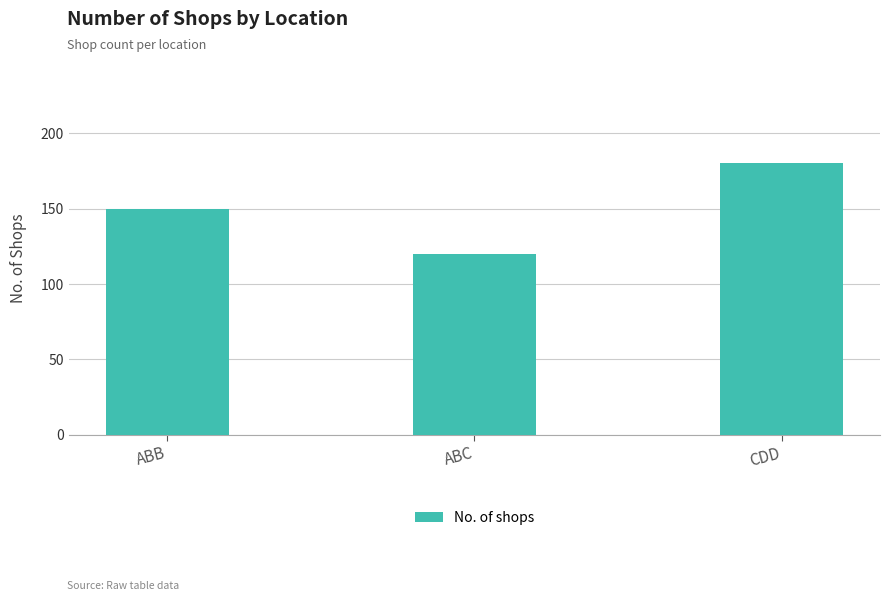

Reading right to left, extract all data points from this chart.

180	120	150